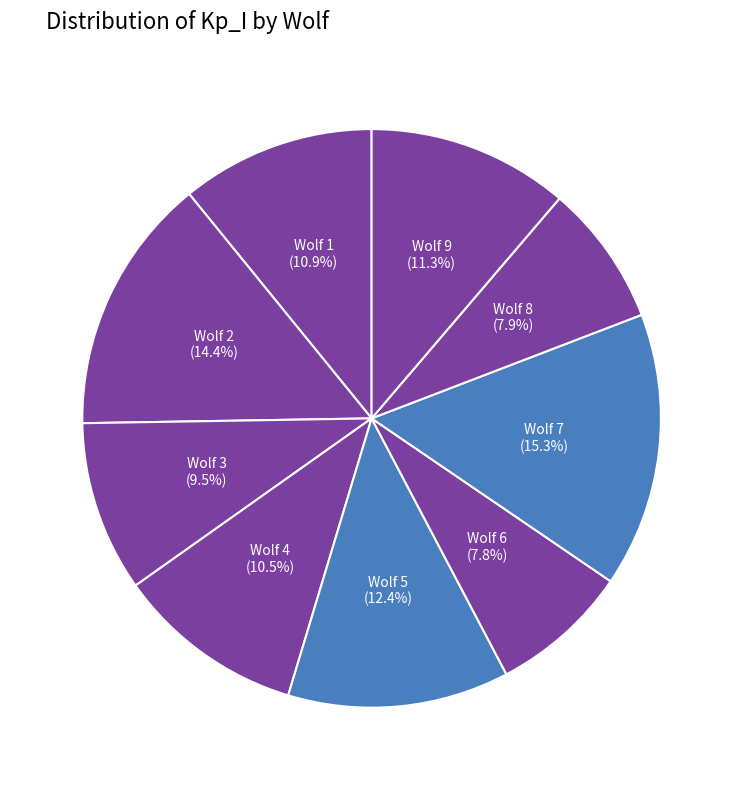

Count the number of slices in the pie.

9